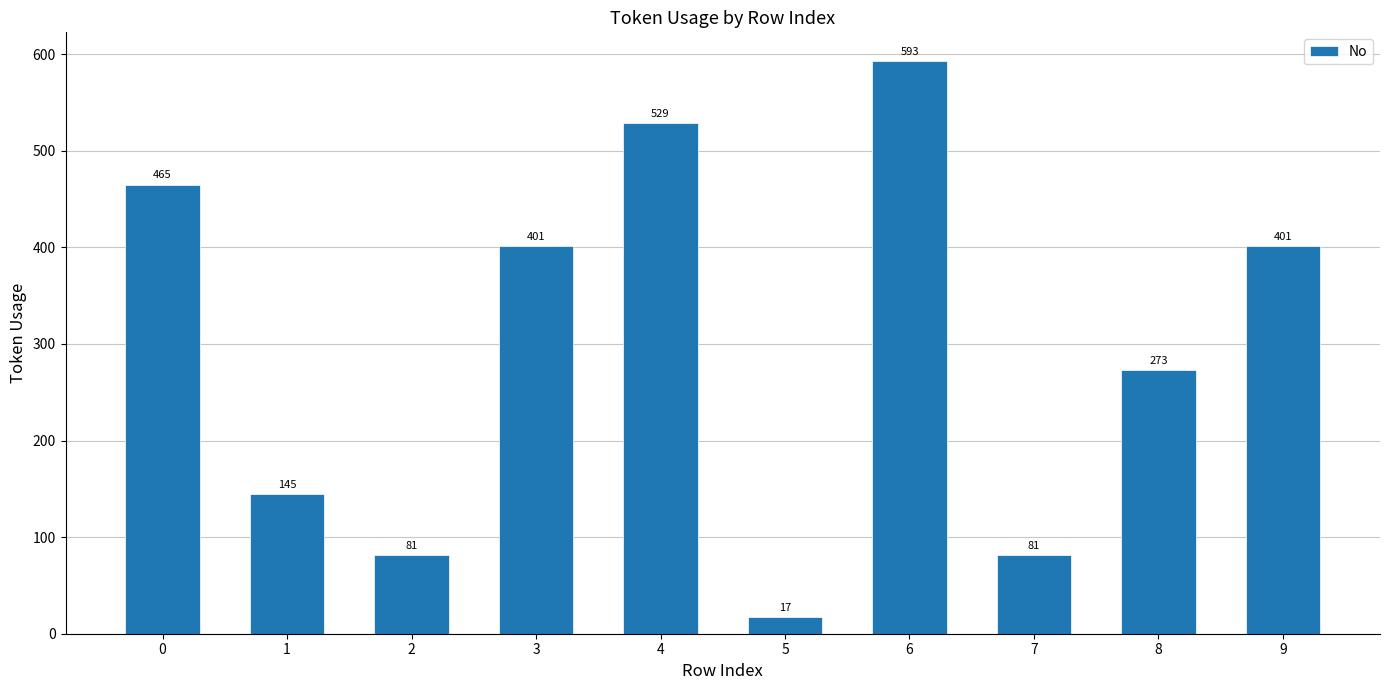

What is the greatest value displayed?

593